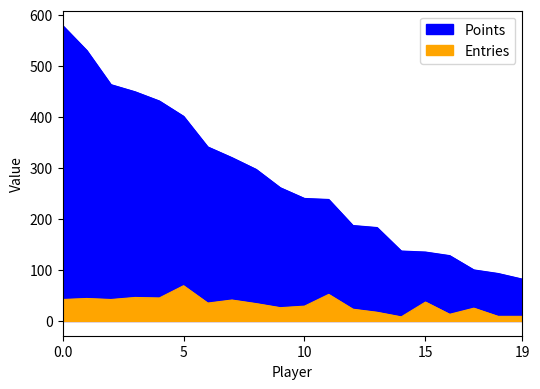

True or false: Points has more than 0 points higher than both neighbors.

False